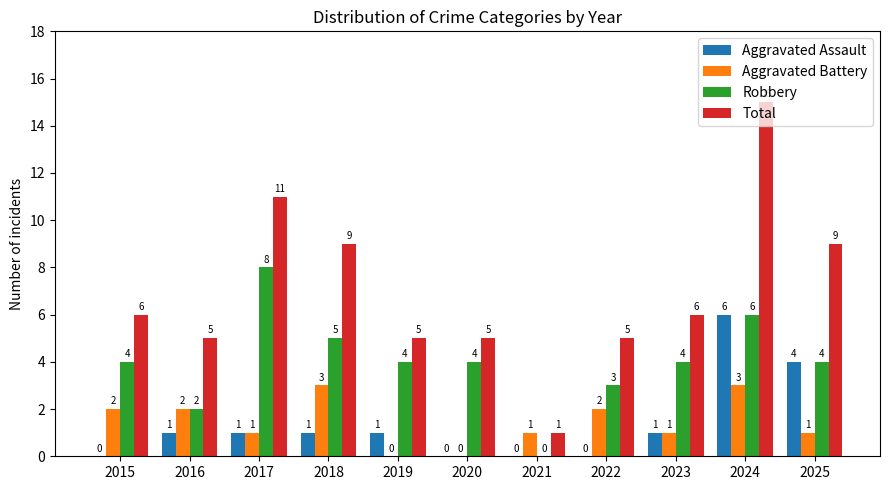

What is the total value across all series at 2023?

12